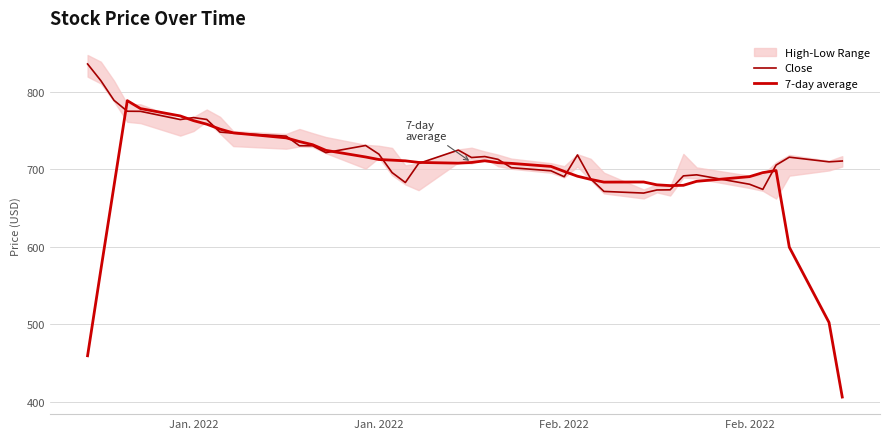

What is the total value across all series at Feb. 2022?

1468.3